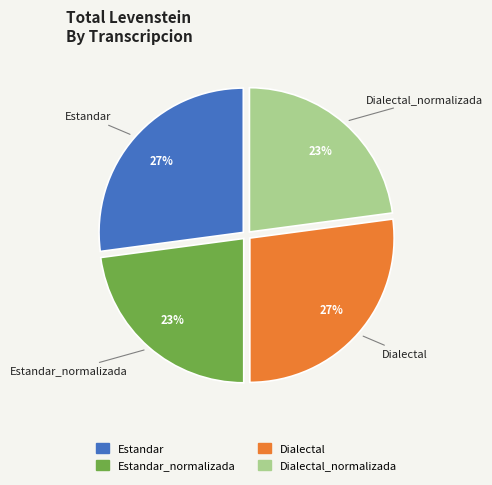

To the nearest percent, what is the difference between the largest and smallest slice percentages?

4%